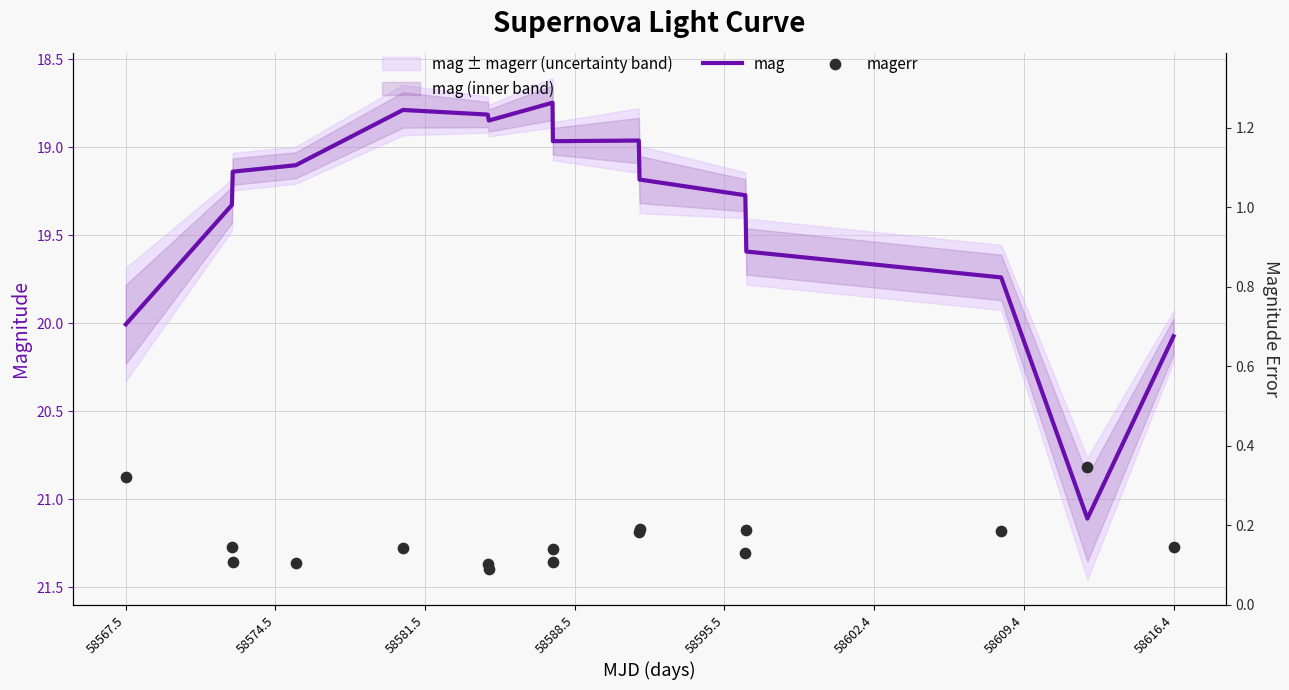

At how many categories does at least one series exceed 6?

16